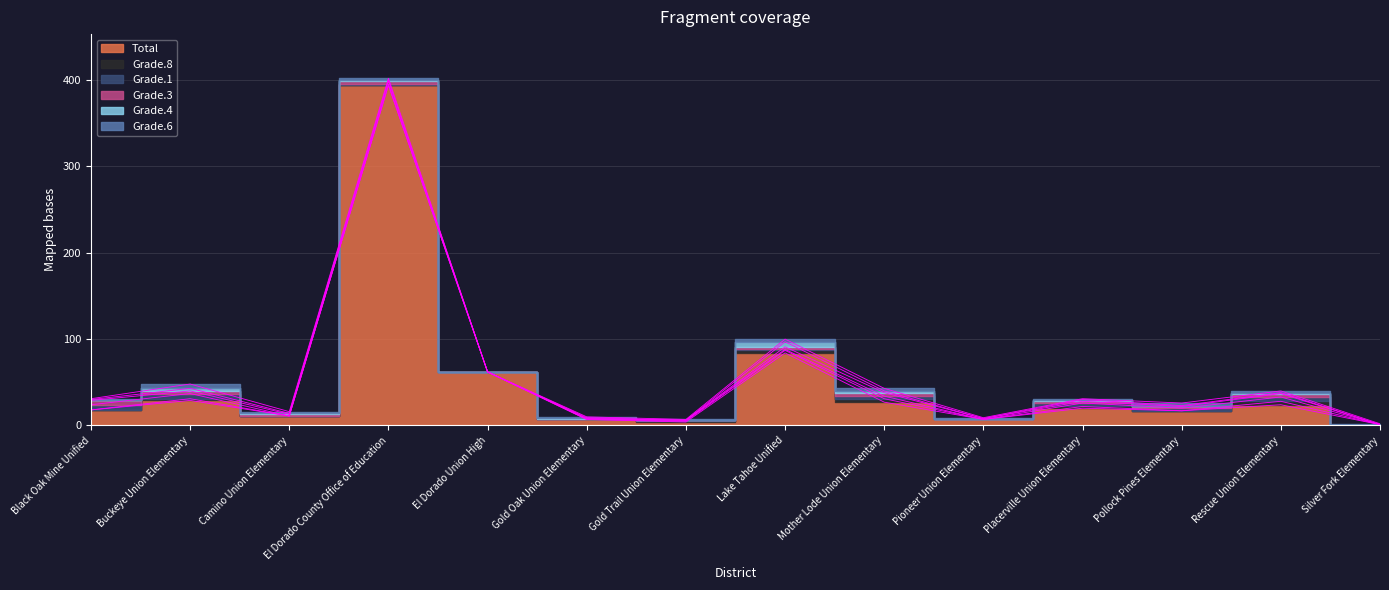

In Total, how many points are higher than both neighbors (excluding endpoints)?

5